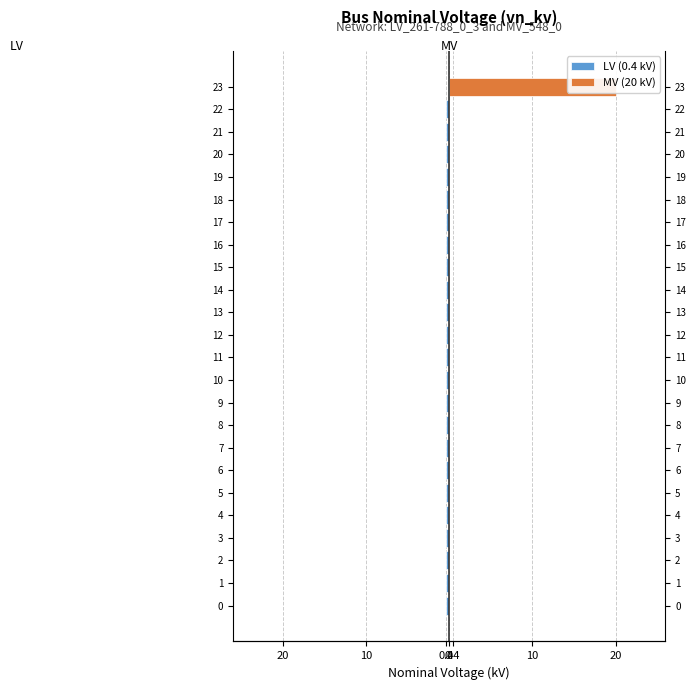

List the series in order of their peak value, highest first.

MV (20 kV), LV (0.4 kV)